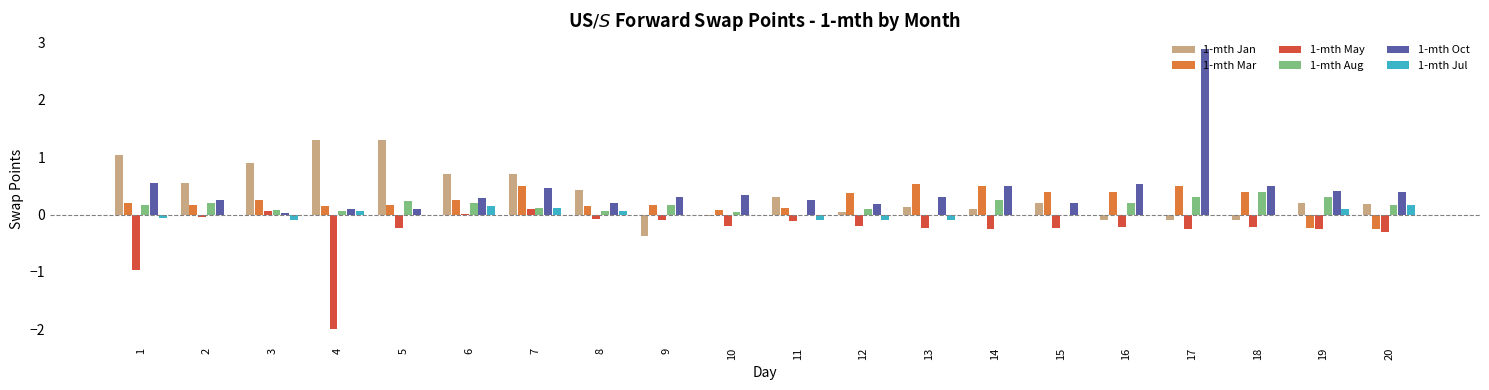

At which category does the chart reach its peak across all series?

17